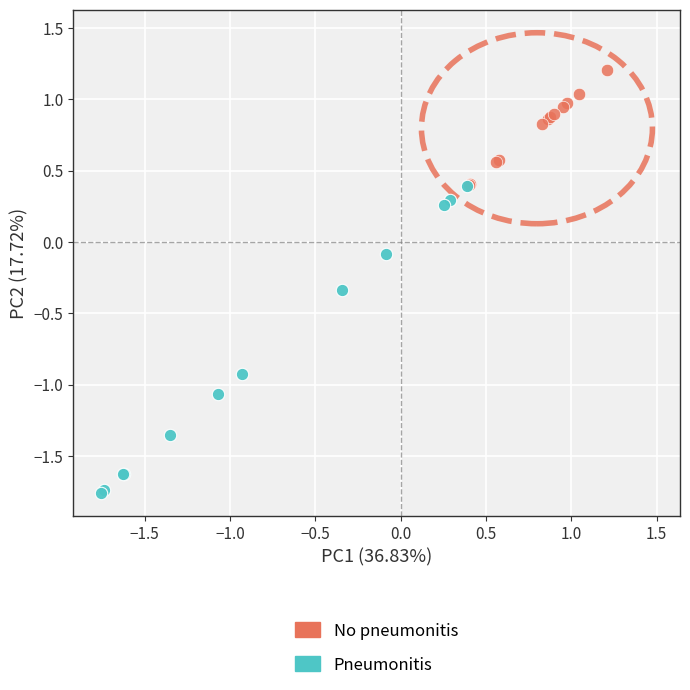

Which series contains the lowest Y value?

Pneumonitis